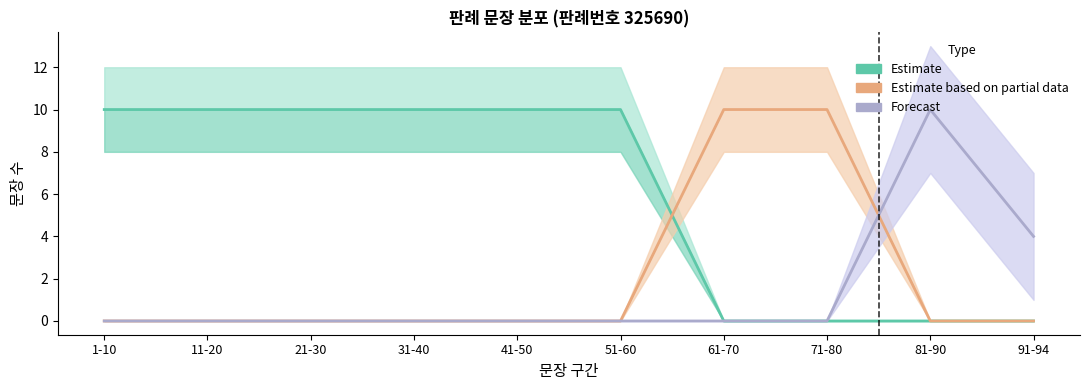

True or false: Forecast and Estimate cross at least once.

False